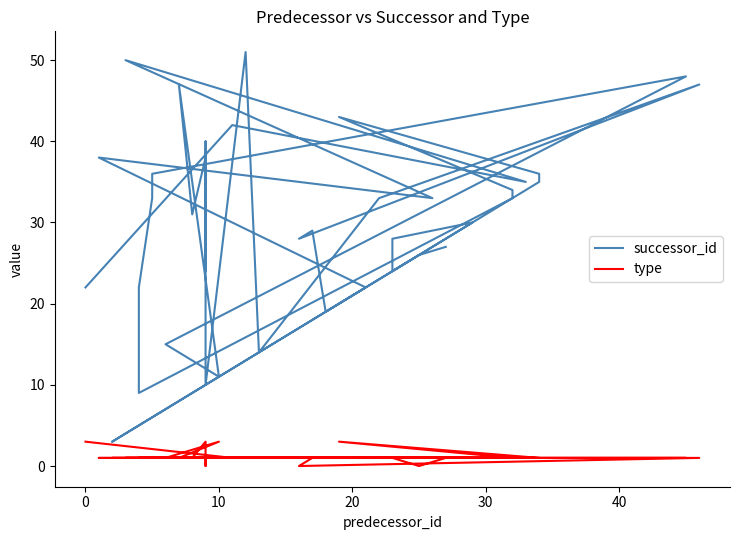

In type, how many points are lower than both neighbors (excluding endpoints)?

3